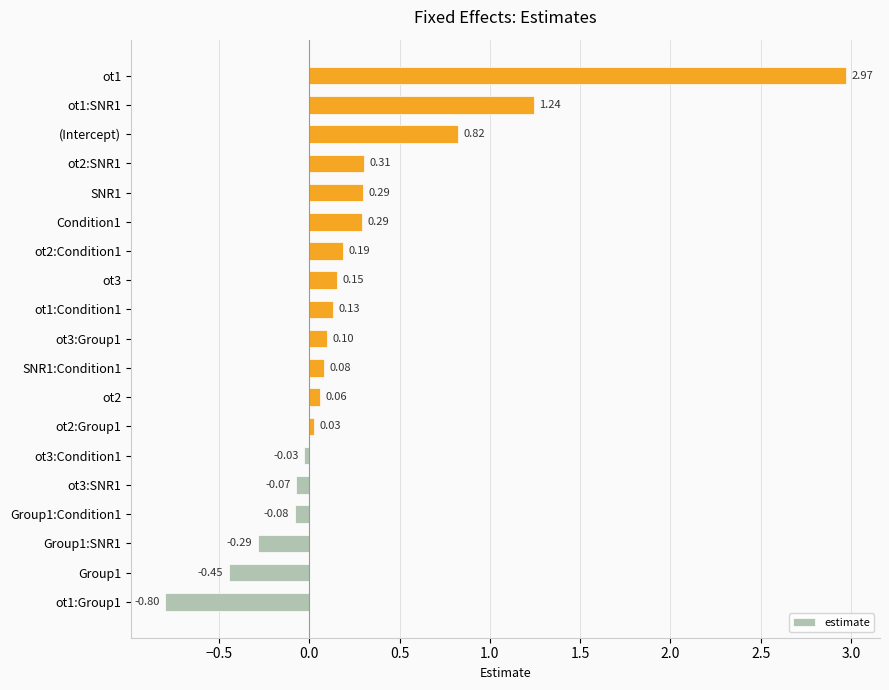

How many series are shown in this chart?

1